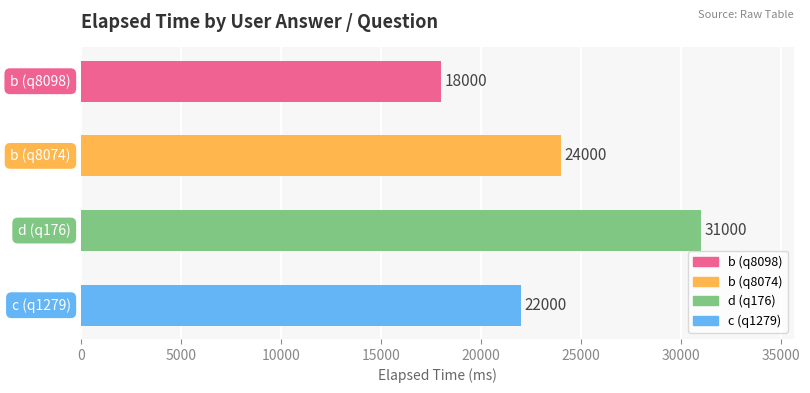

Reading top to bottom, extract all data points from this chart.

18000	24000	31000	22000